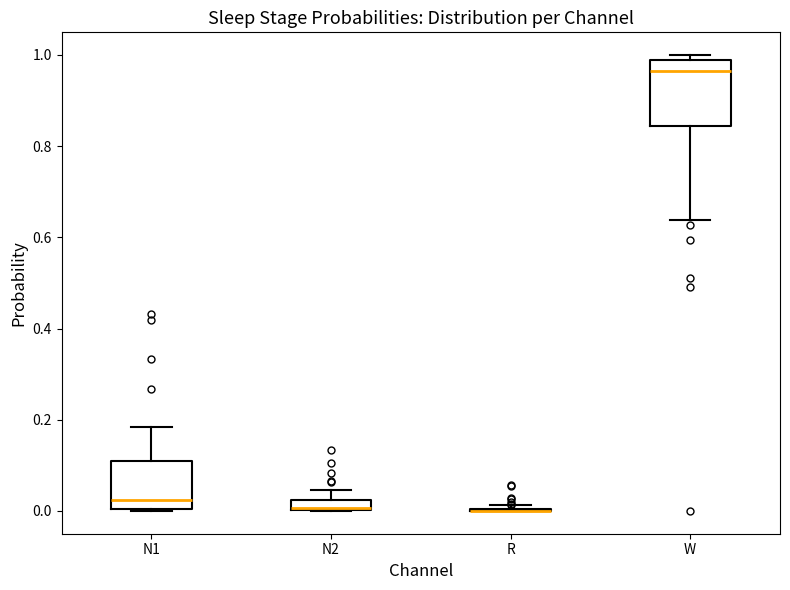

Where does the upper whisker of the box for N2 end on the y-axis? The values are not printed on the chart, so give them approximately, as read against the axis.

0.04